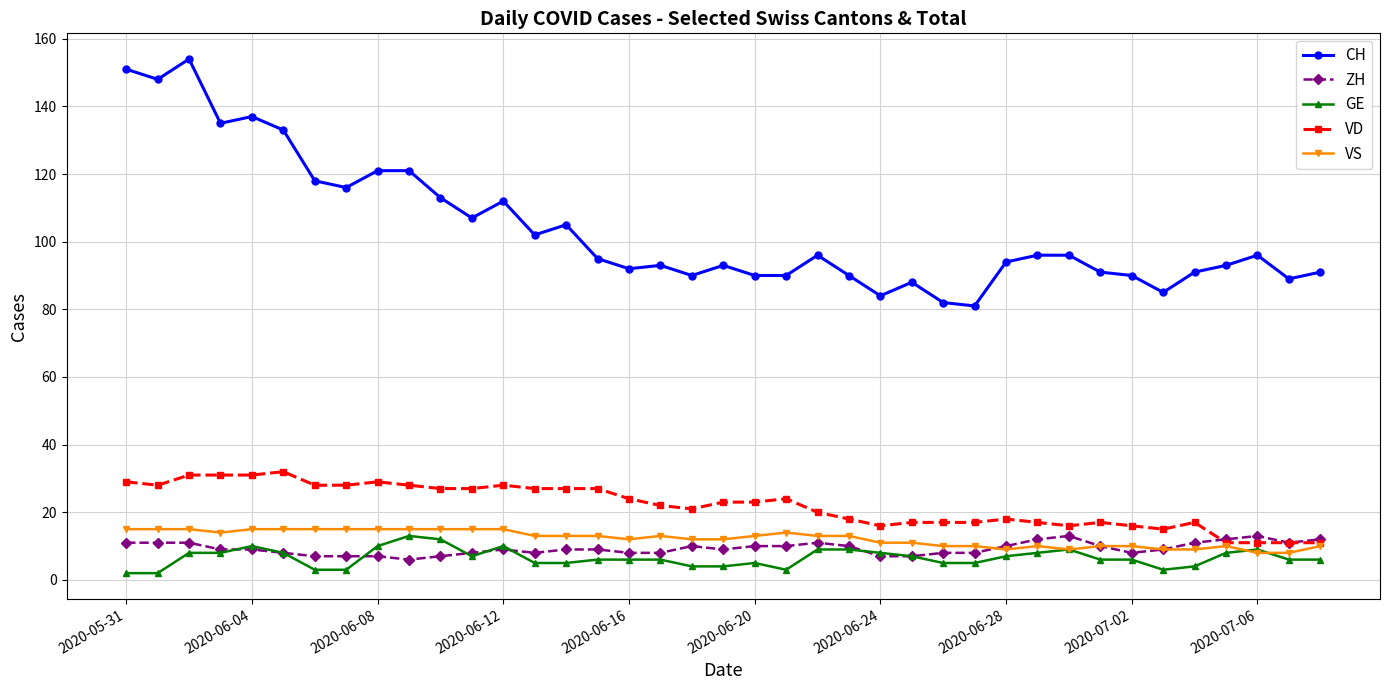

True or false: CH and VD cross at least once.

False